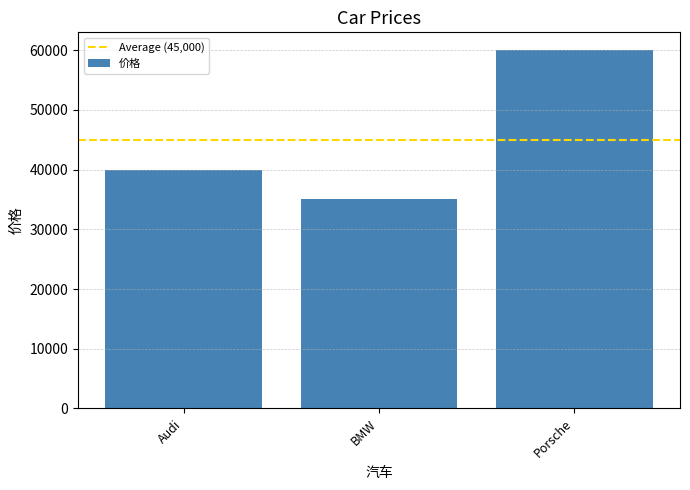

What is the change in value from Audi to Porsche?

+20000